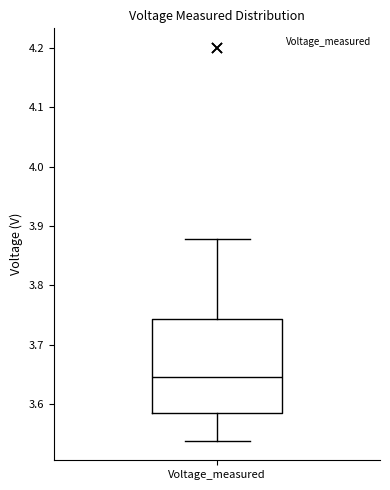

Transcribe this box plot: give where the median line is, the range the box spans, and where the two whiskers end, as read against the y-axis. The values are not printed on the chart, so give them approximately, as read against the axis.

median 3.65, box 3.58 to 3.74, whiskers 3.54 to 3.88